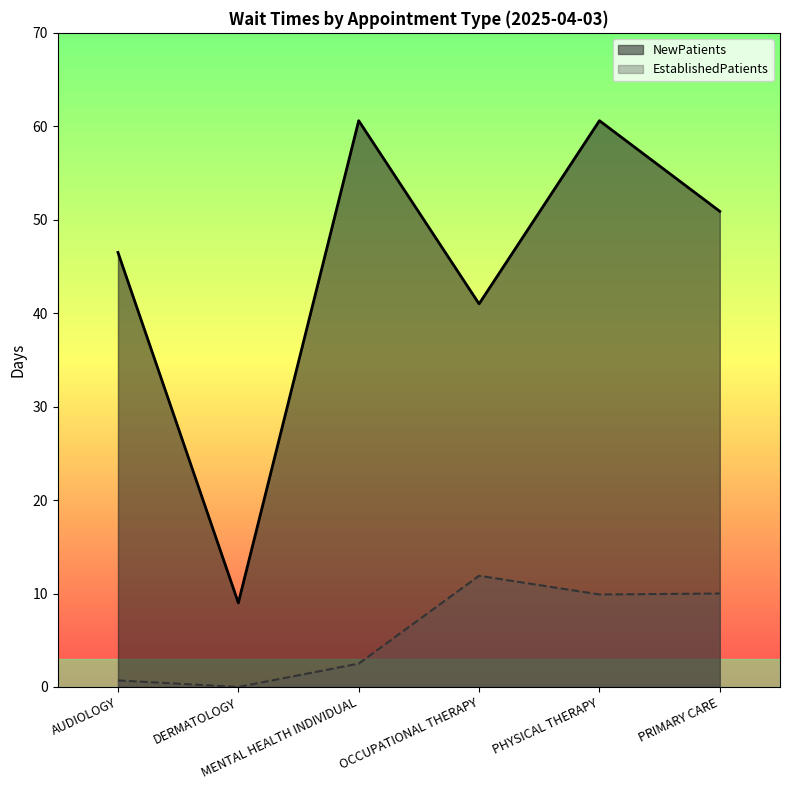

At which category is the sum across all series the highest?

PHYSICAL THERAPY